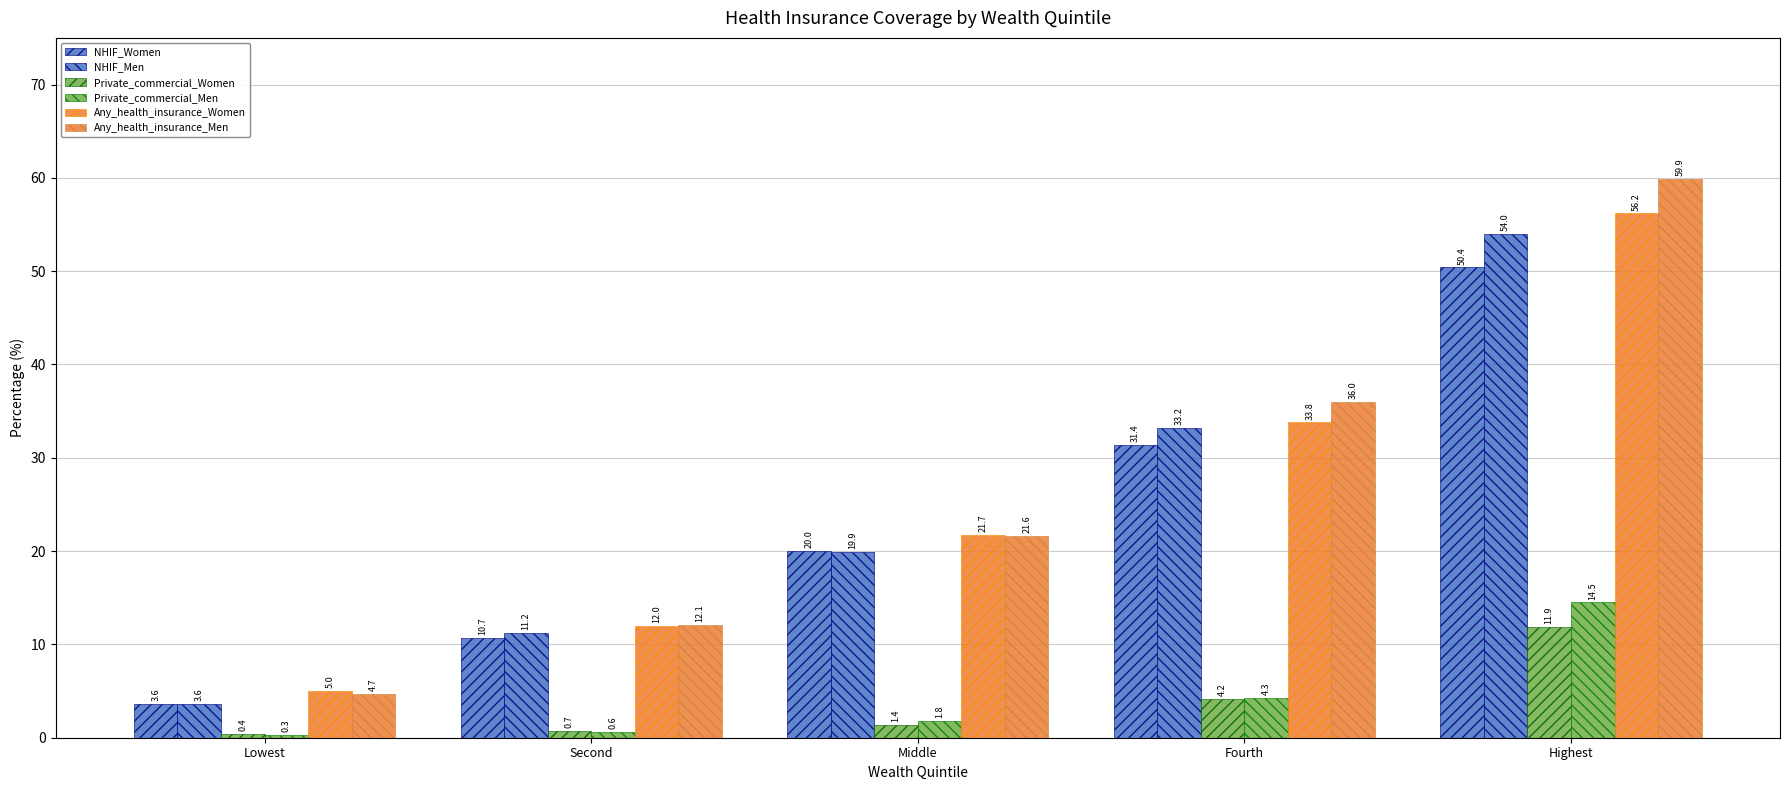

What is the label of the 1st bar from the right?

Highest